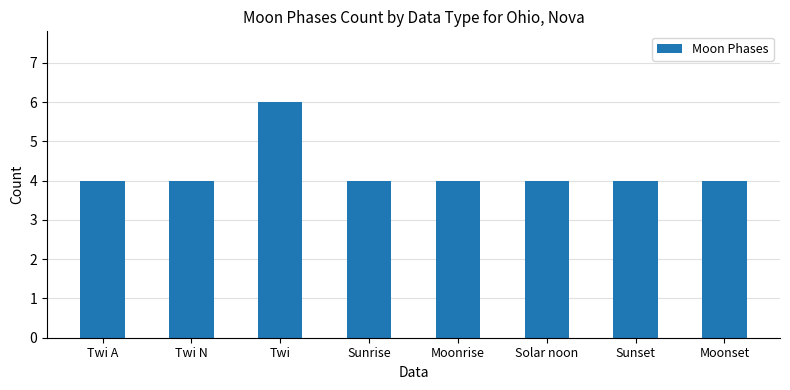

What is the maximum value shown in the chart?

6